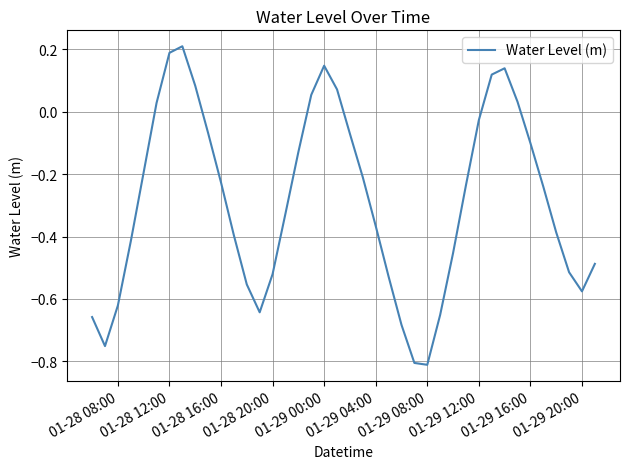

What is the maximum value shown in the chart?

0.2